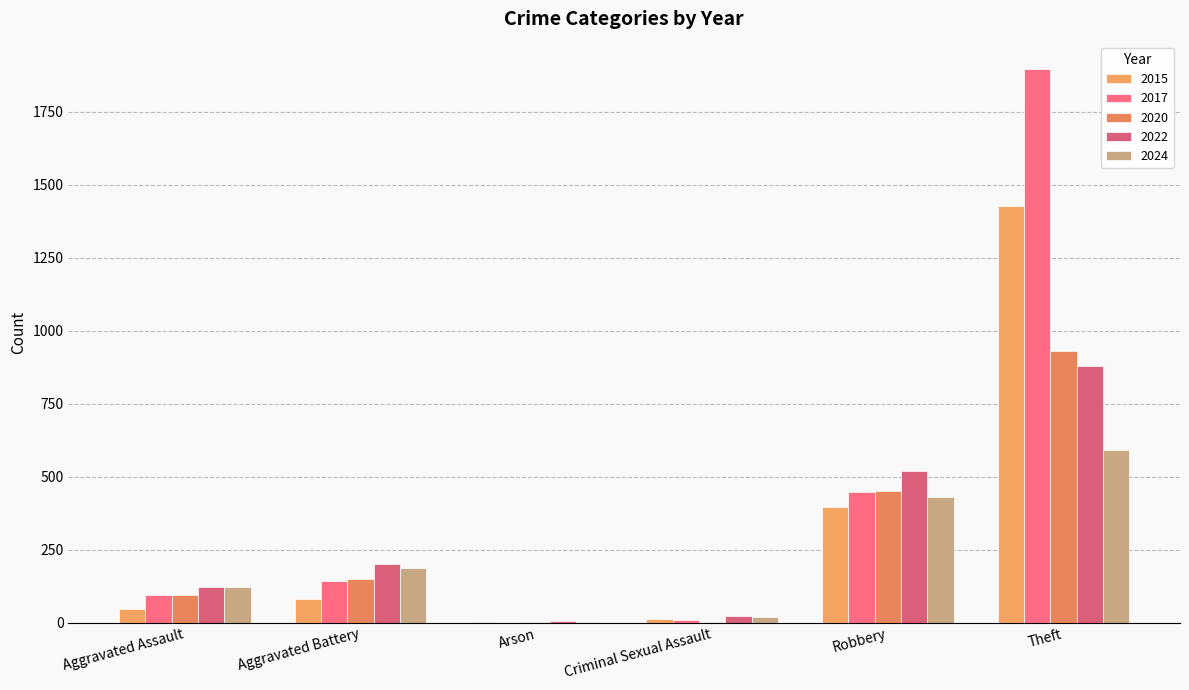

Are the bars grouped side by side (vs. stacked)?

Yes